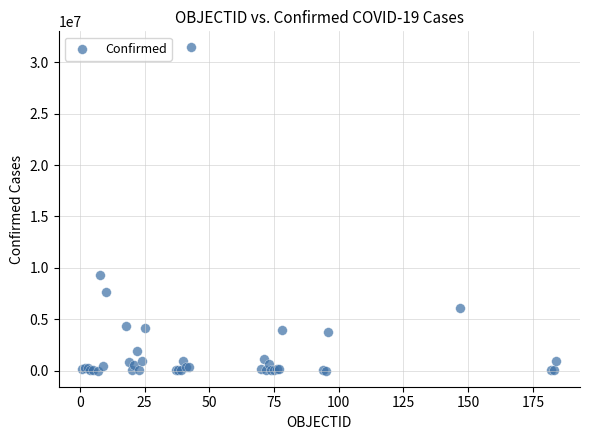

What Y value in the scatter plot is closest to 15726277?

9276618